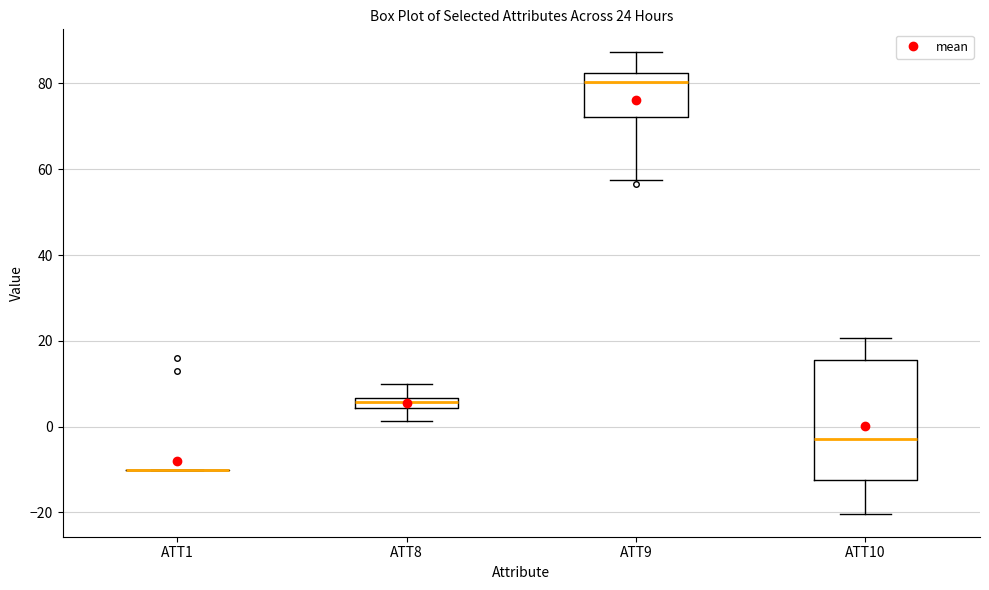

Which box is the tallest, from its lower edge to its upper edge?

ATT10